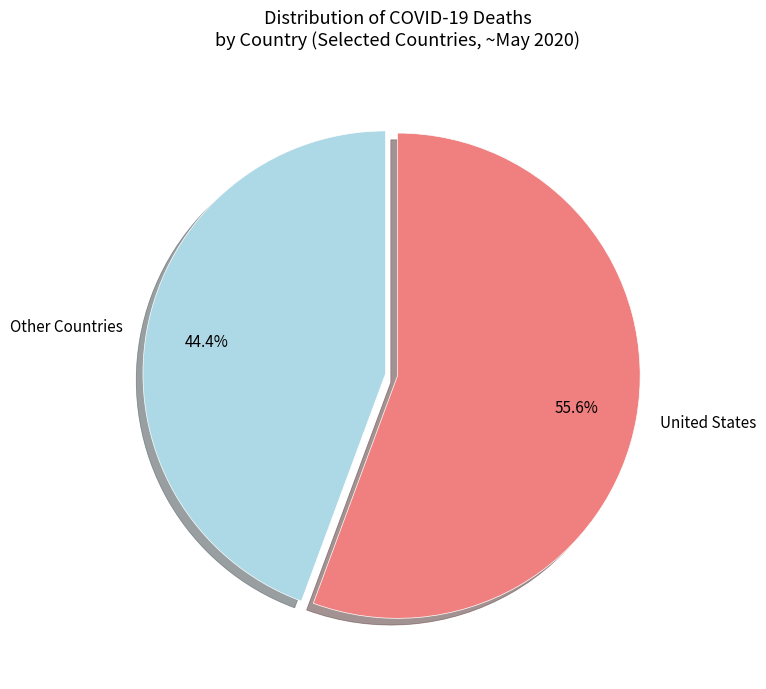

Rank the categories by value from lowest to highest.

Other Countries, United States